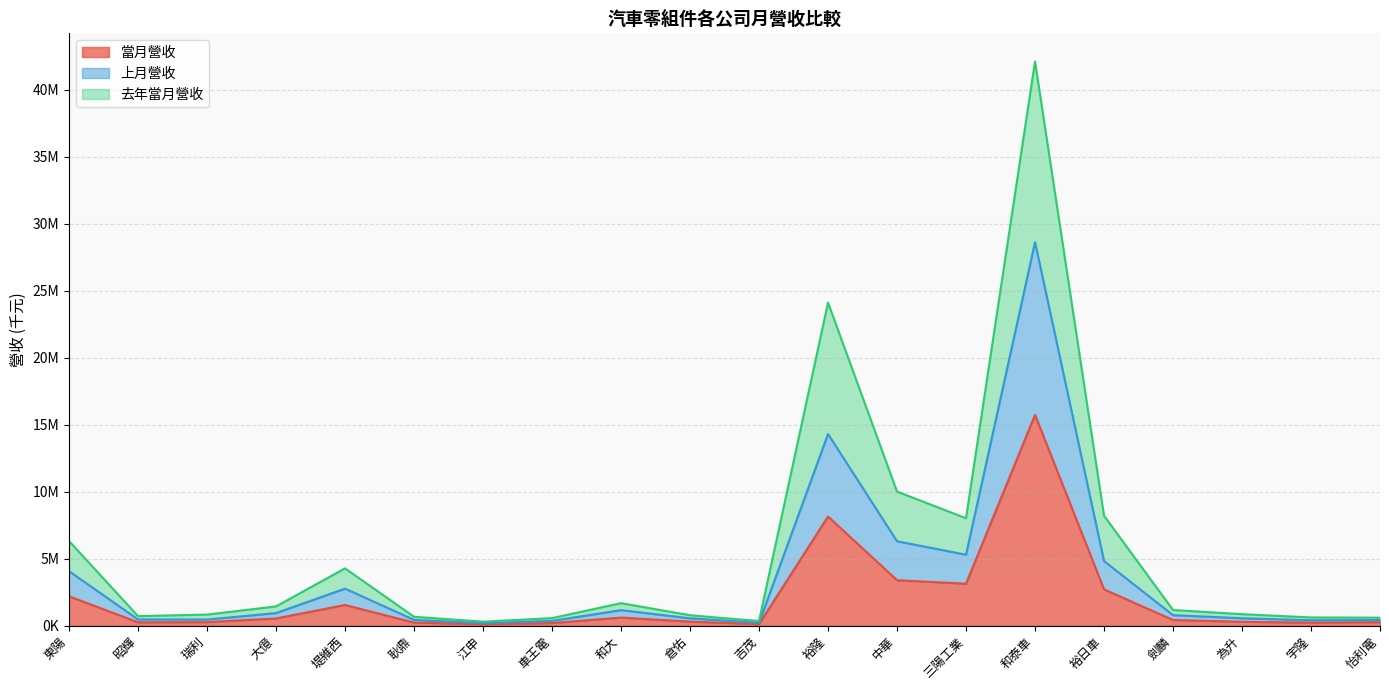

How many interior local peaks does the 當月營收 series have?

4